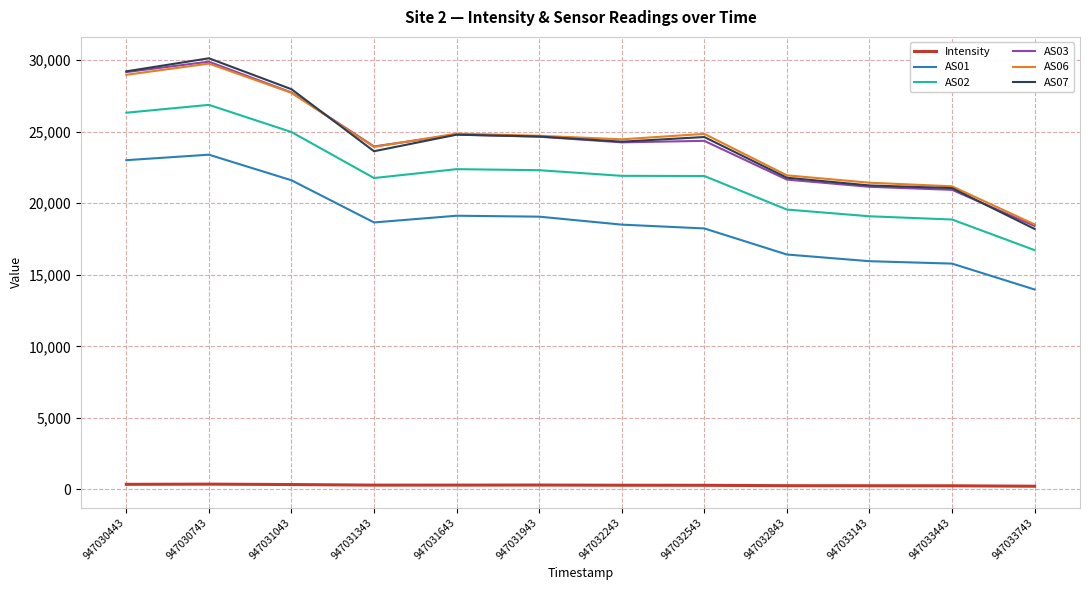

True or false: AS06 has a value of 32074.8 at 947032243.

False